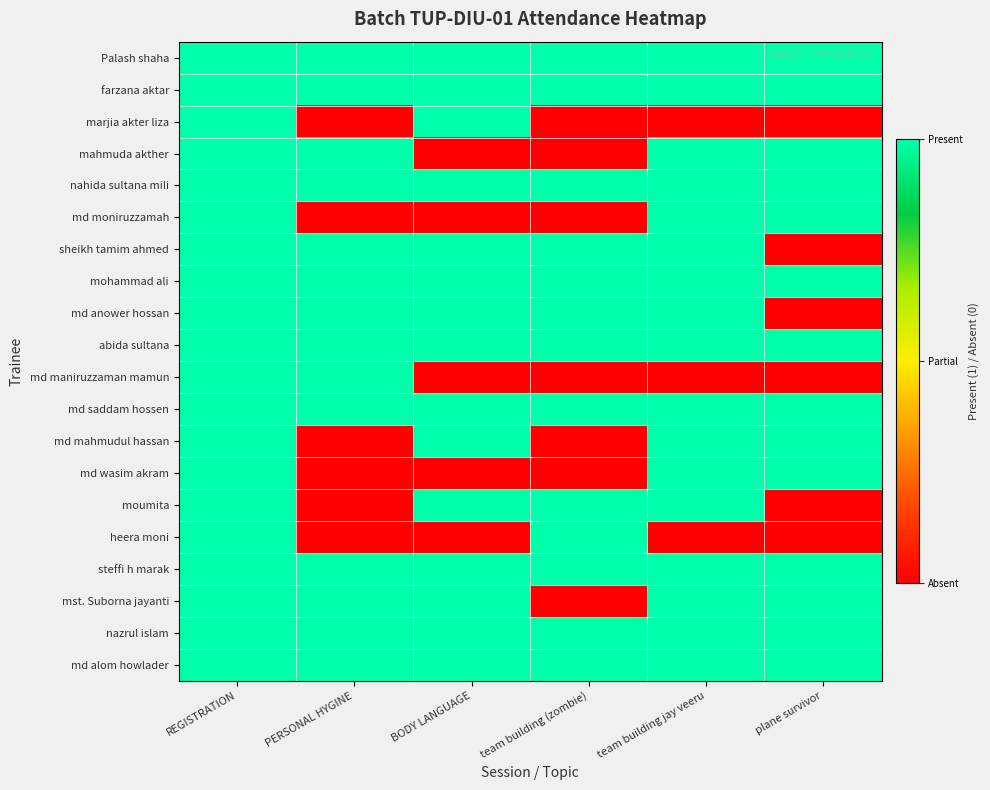

Count the number of data series in this chart.

20